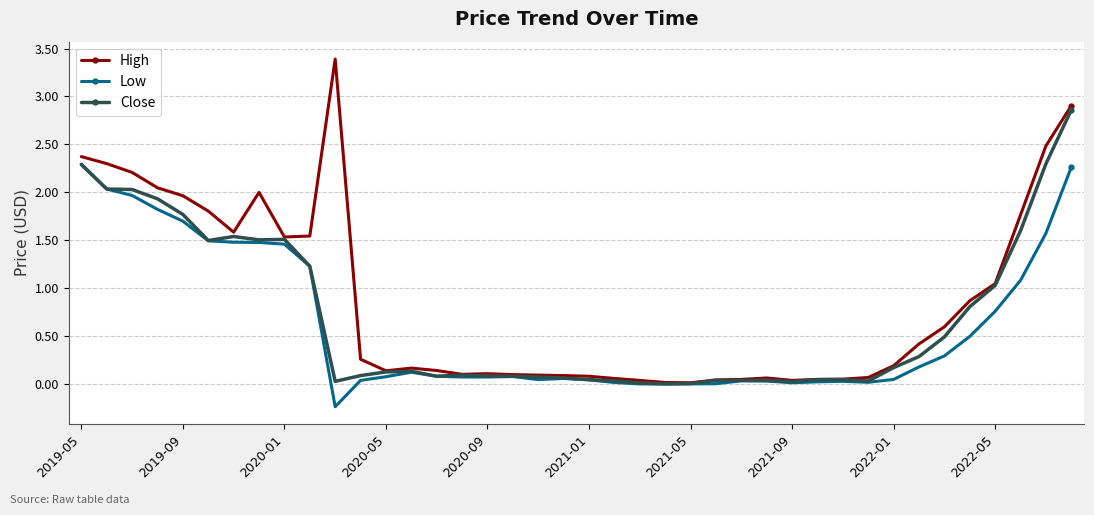

Rank the series by their maximum value, from lowest to highest.

Low, Close, High